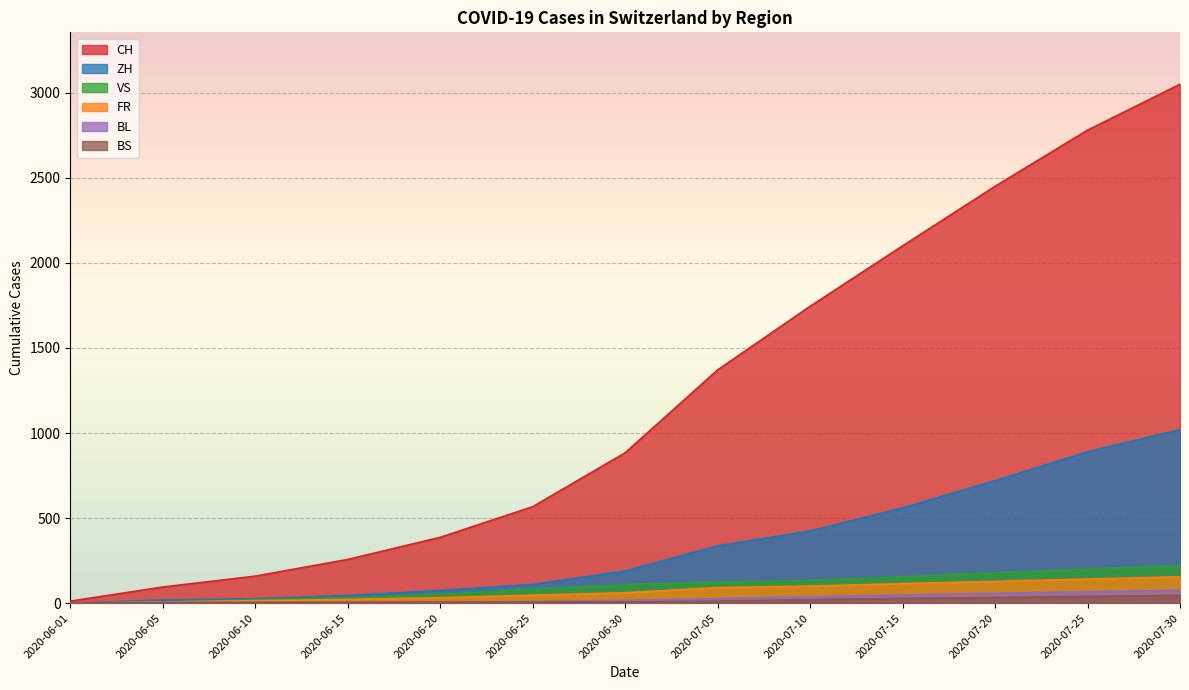

Reading left to right, list all the values displayed in this chart.

CH: 12	95	159	257	387	567	884	1371	1745	2100	2450	2780	3050
ZH: 0	19	26	45	75	110	189	337	424	560	720	890	1020
VS: 1	7	20	32	52	82	109	124	132	155	178	200	220
FR: 0	7	15	22	32	47	61	92	100	115	128	142	155
BL: 1	3	4	4	6	10	17	27	38	48	58	68	76
BS: 0	4	5	5	7	7	7	12	21	28	34	40	46